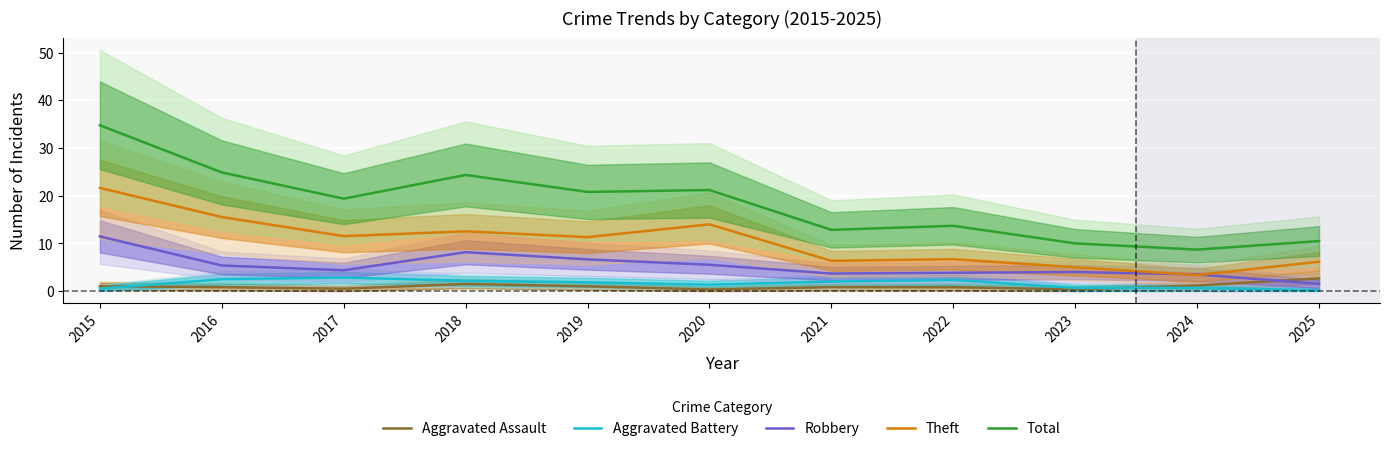

Is this an area chart (filled region under the line)?

No